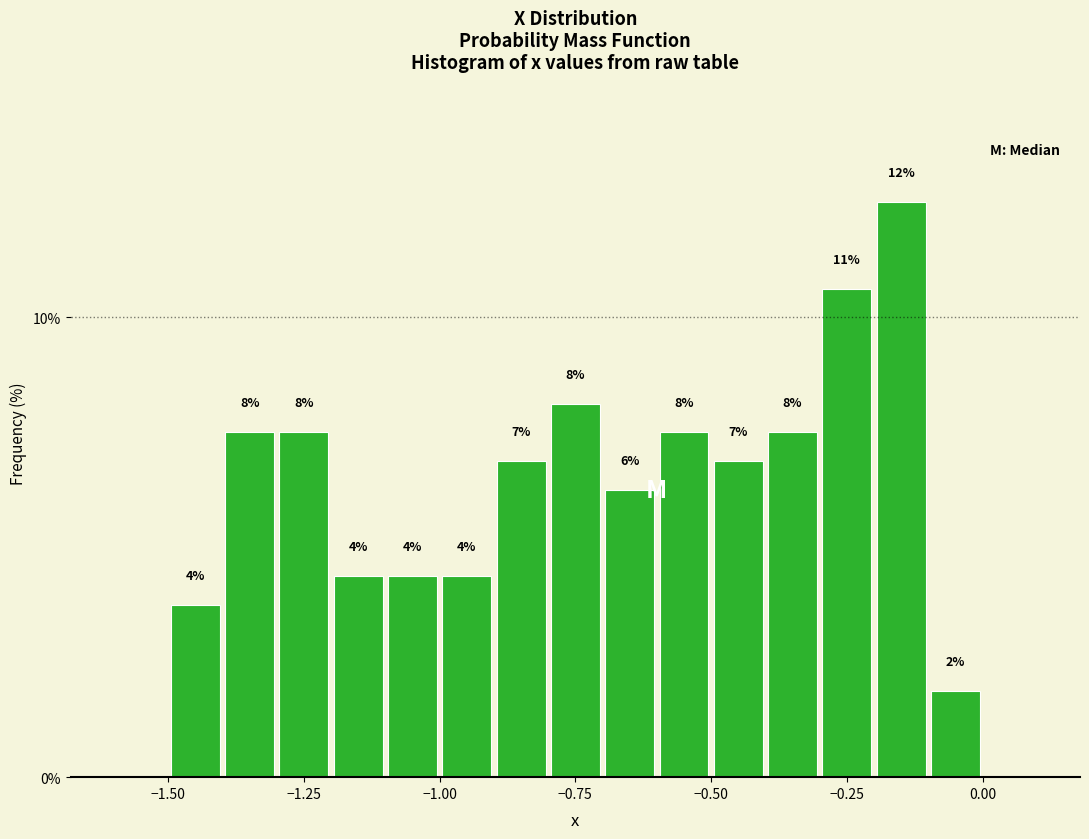

Around what value on the x-axis is the tallest bar? Give the approximate position of its centre, as read against the axis.

-0.15